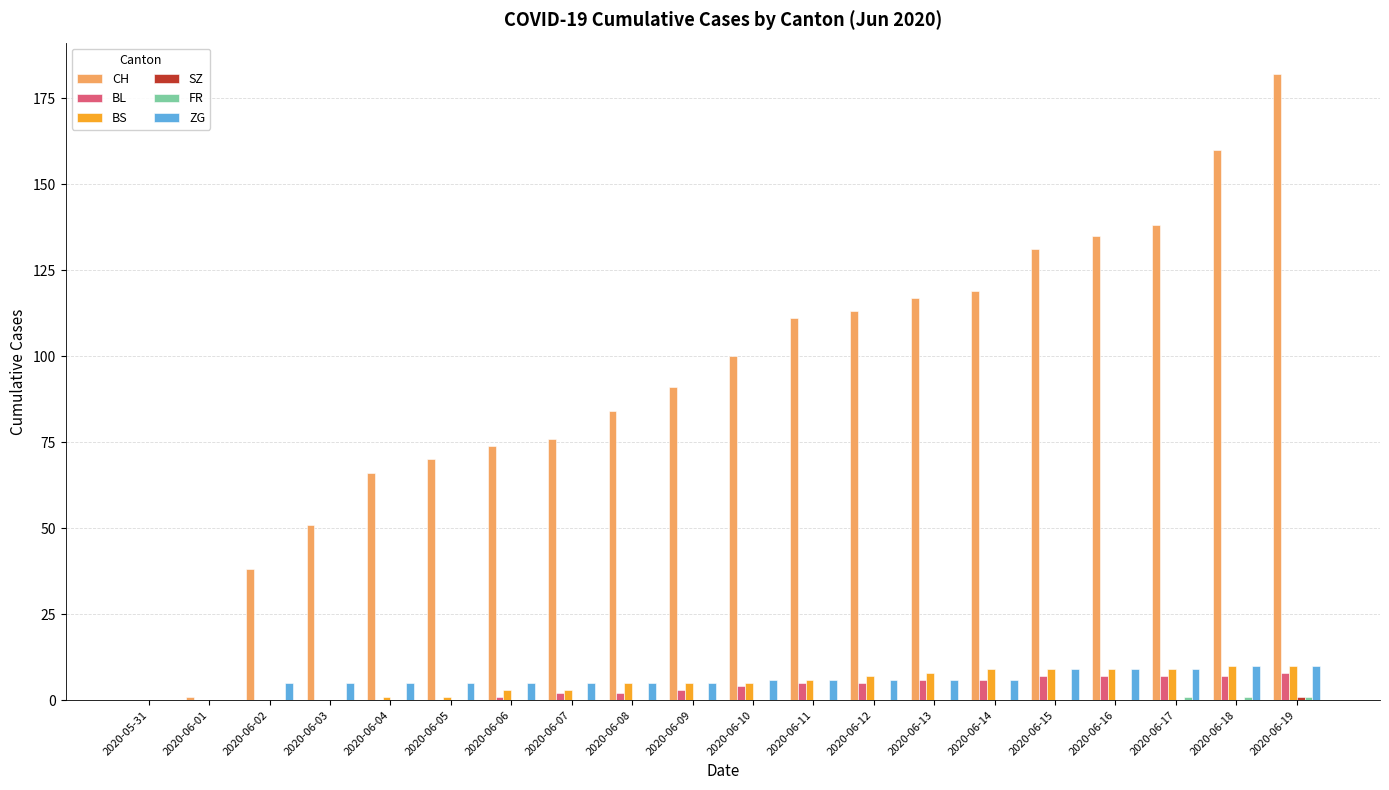

Count the BL values in the range 0 to 7.

19